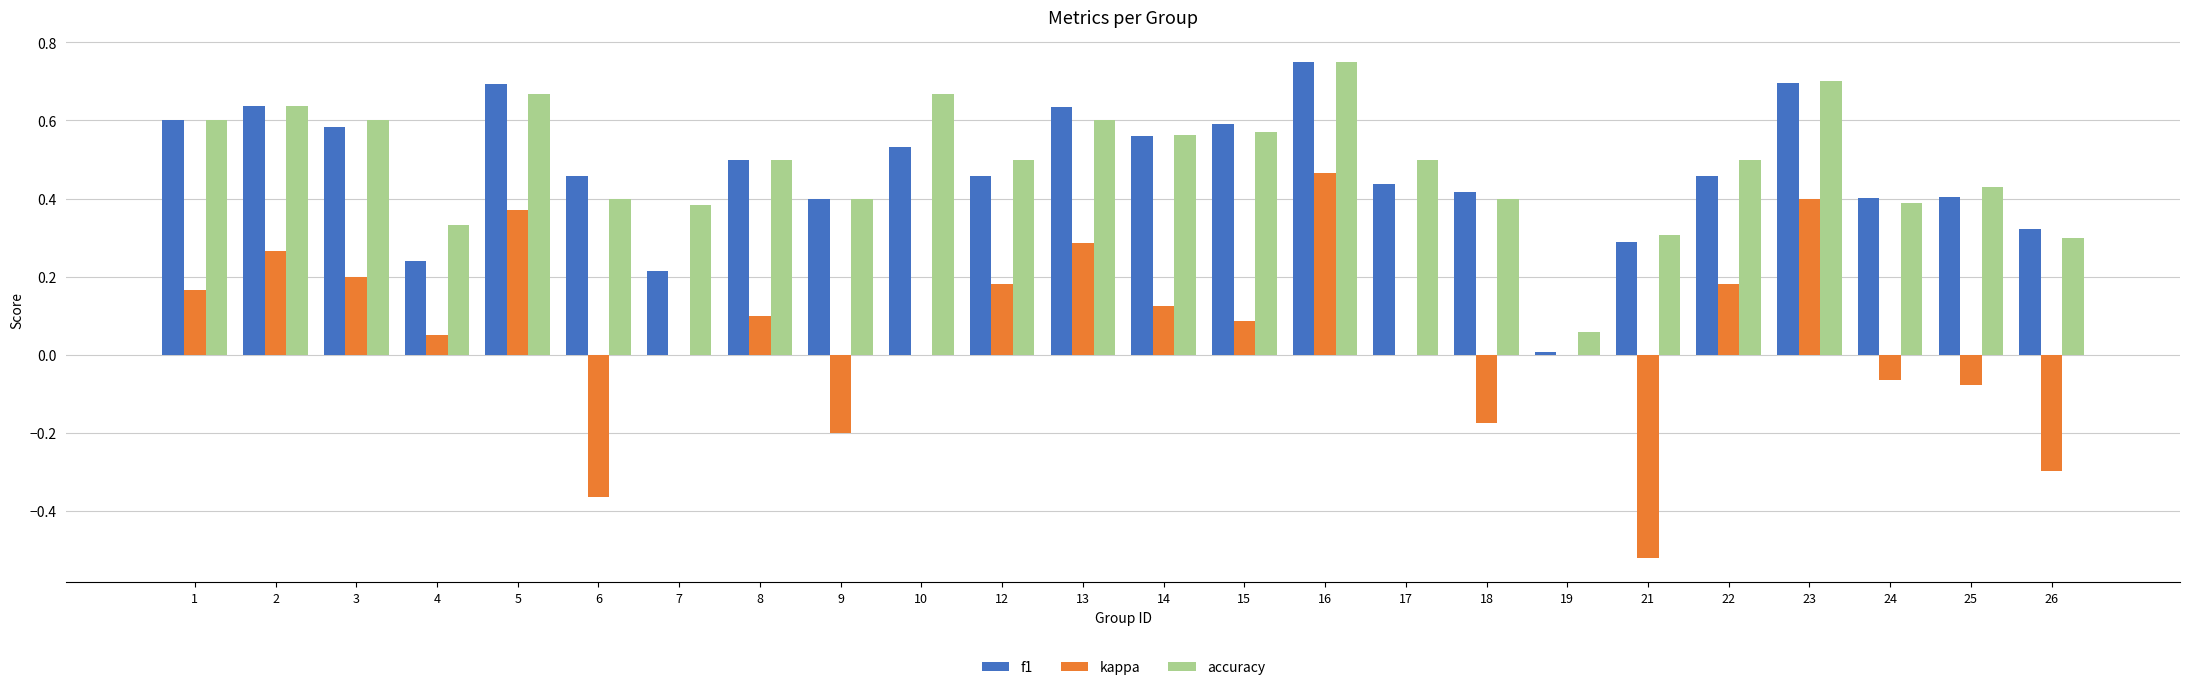

Which category has the highest value in the accuracy series?

16